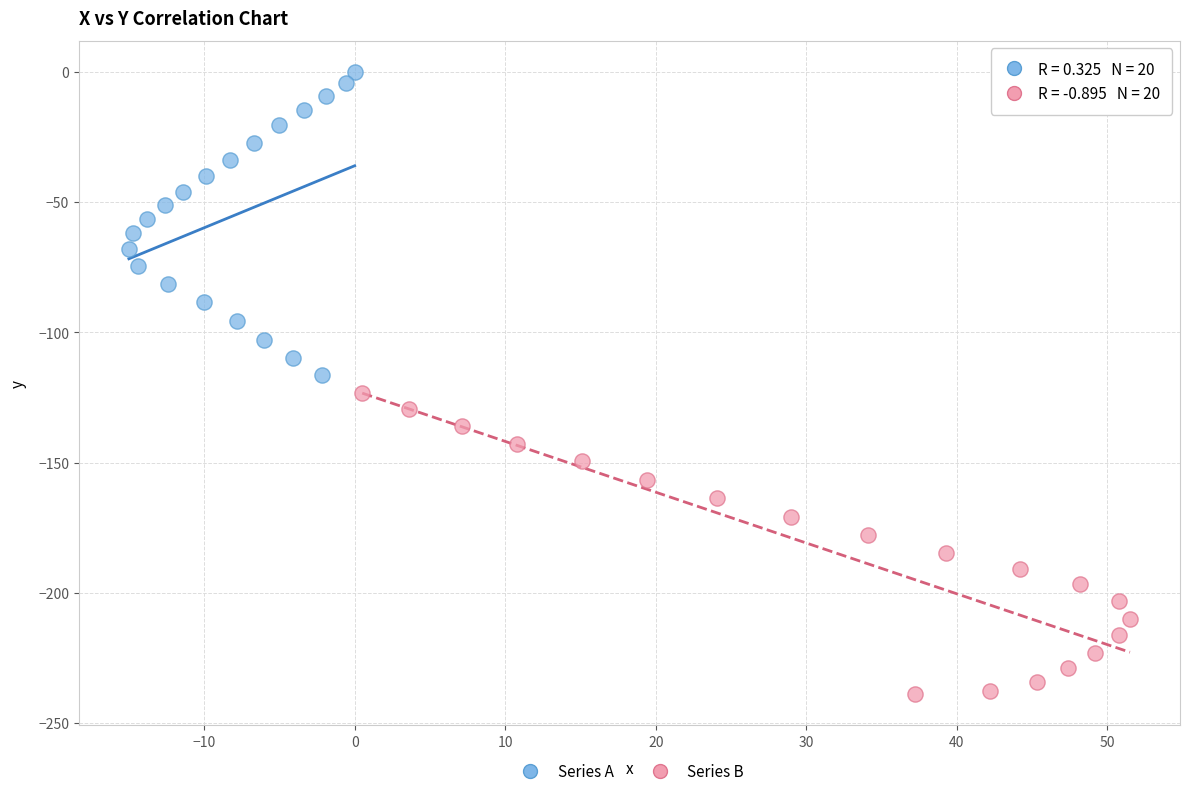

What are all the series names shown in the legend?

Series A, Series B